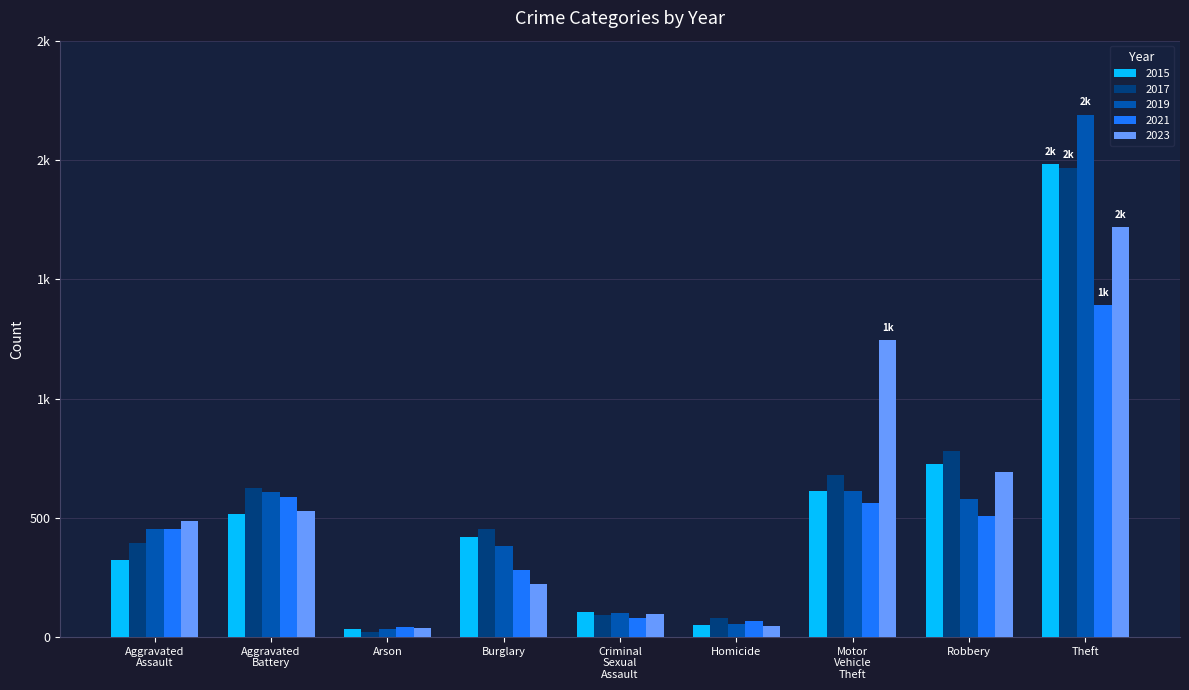

At which category is the sum across all series the highest?

Theft